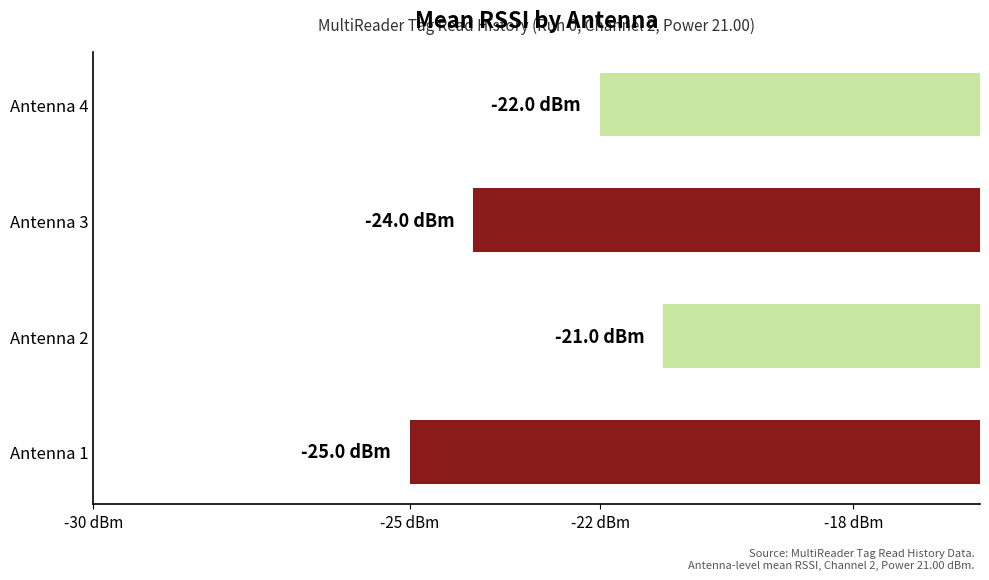

What is the difference between the maximum and minimum values?

4